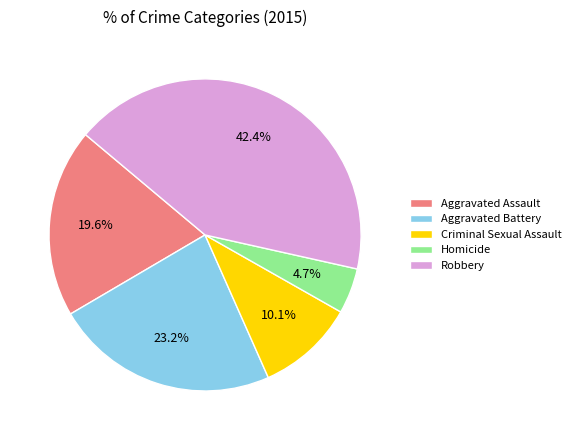

How many segments does this pie chart have?

5